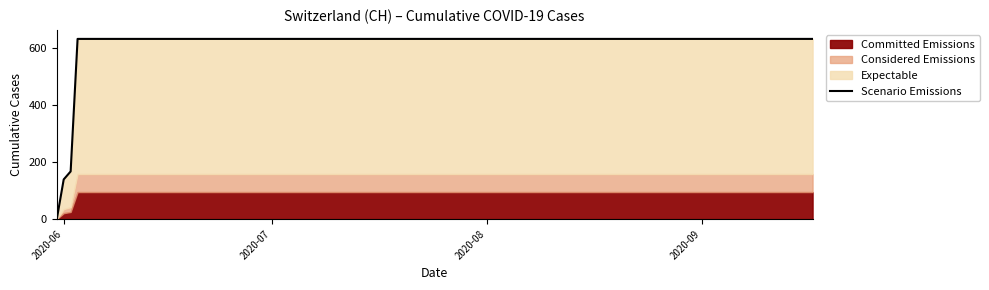

Does the chart have visible grid lines?

No